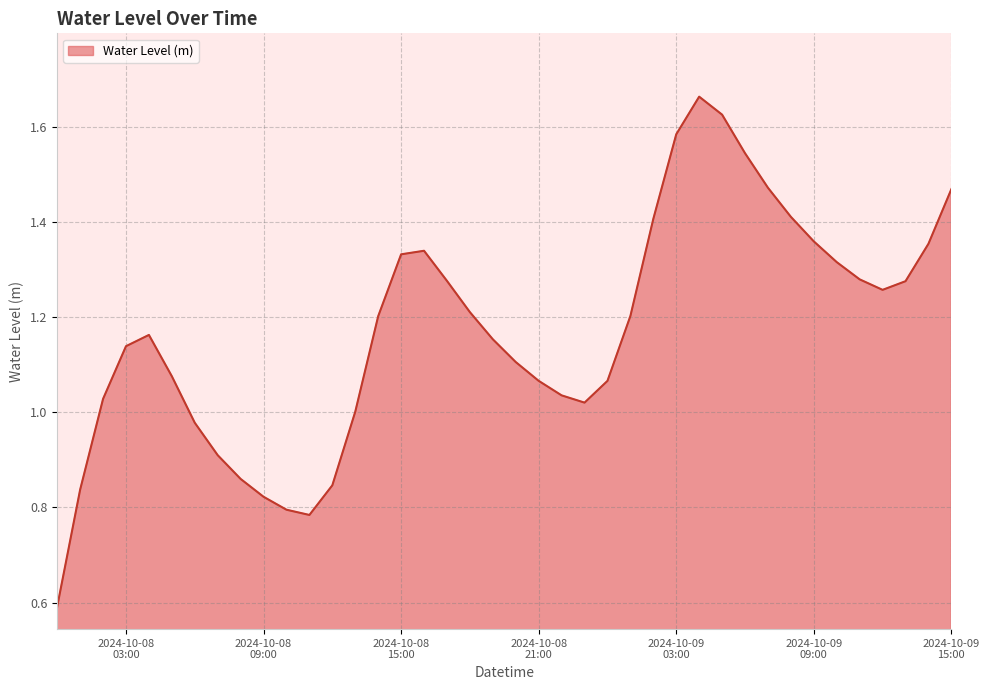

What is the smallest value displayed?

0.6